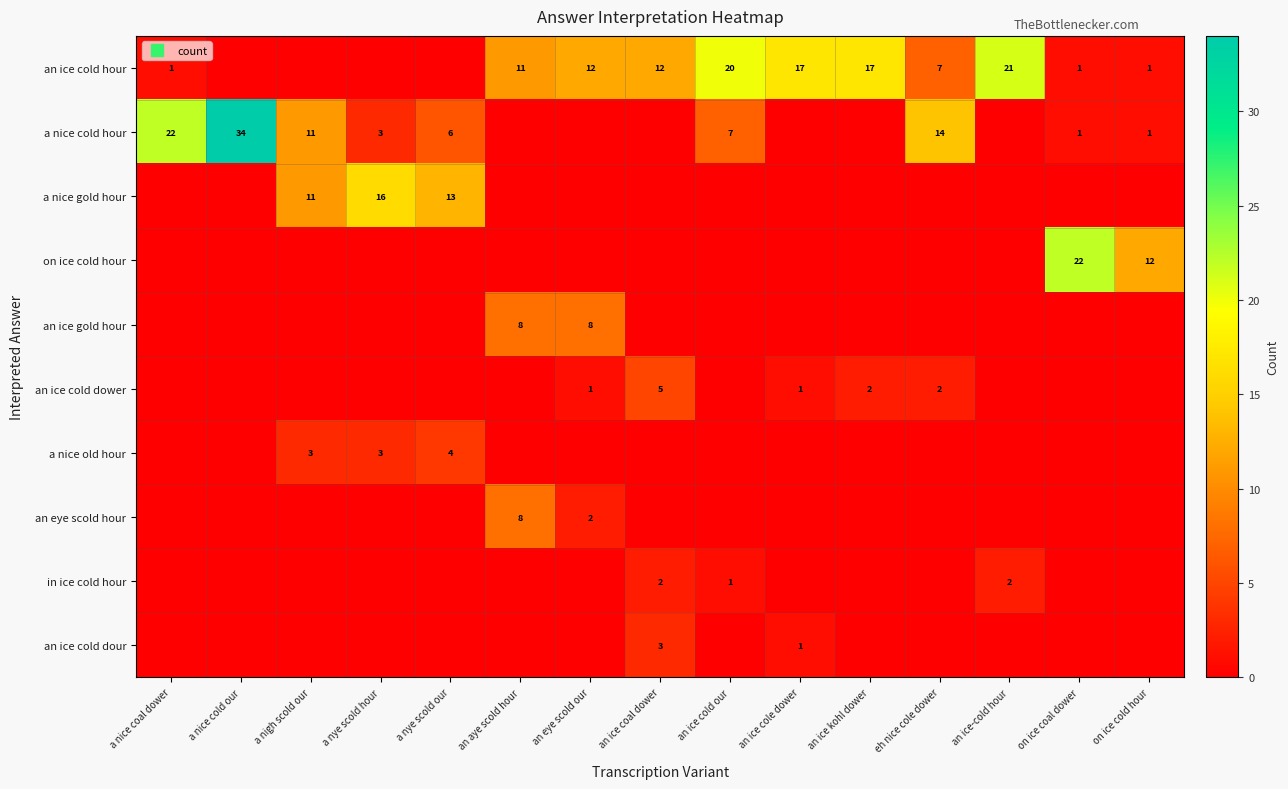

Rank the series by their maximum value, from lowest to highest.

in ice cold hour, an ice cold dour, a nice old hour, an ice cold dower, an ice gold hour, an eye scold hour, a nice gold hour, an ice cold hour, on ice cold hour, a nice cold hour